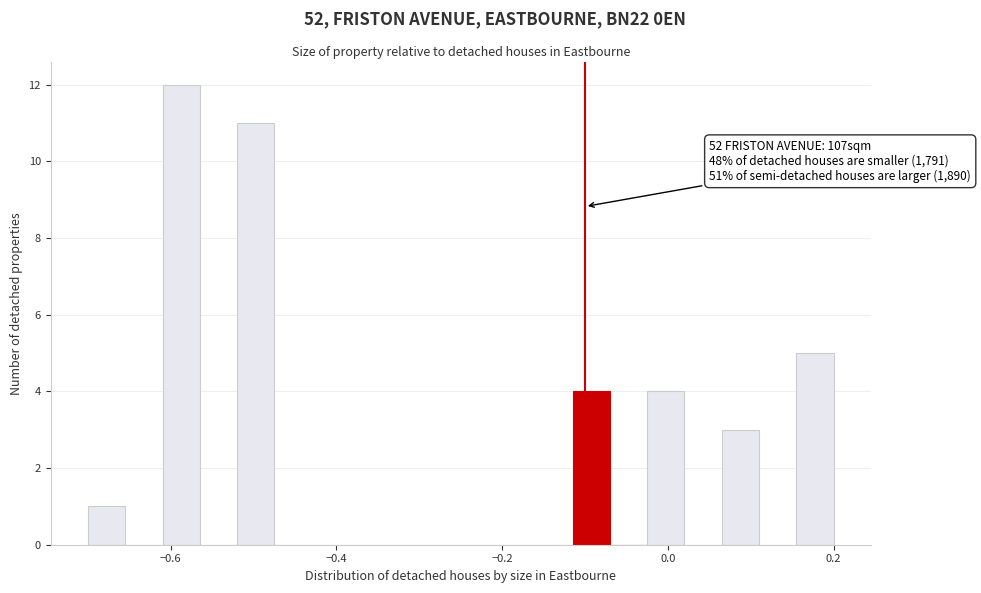

Read against the x-axis, roughly where is the centre of the tallest bar?

-0.58